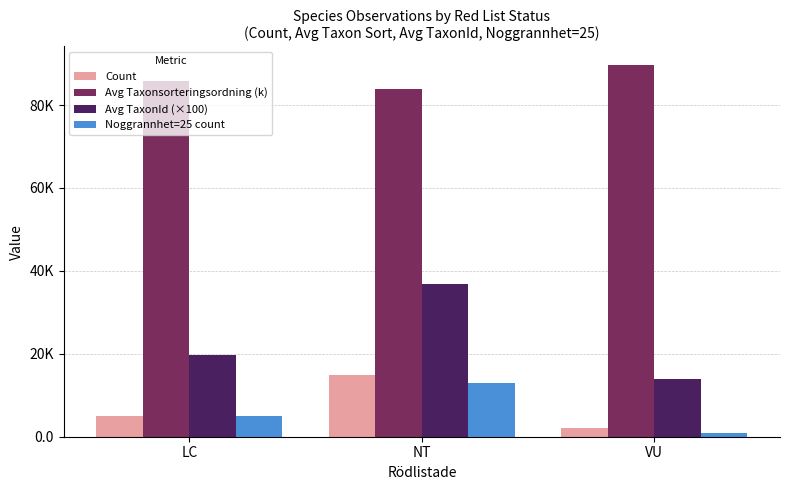

Is the value of Avg TaxonId (×100) at LC greater than the value of Avg Taxonsorteringsordning (k) at VU?

No